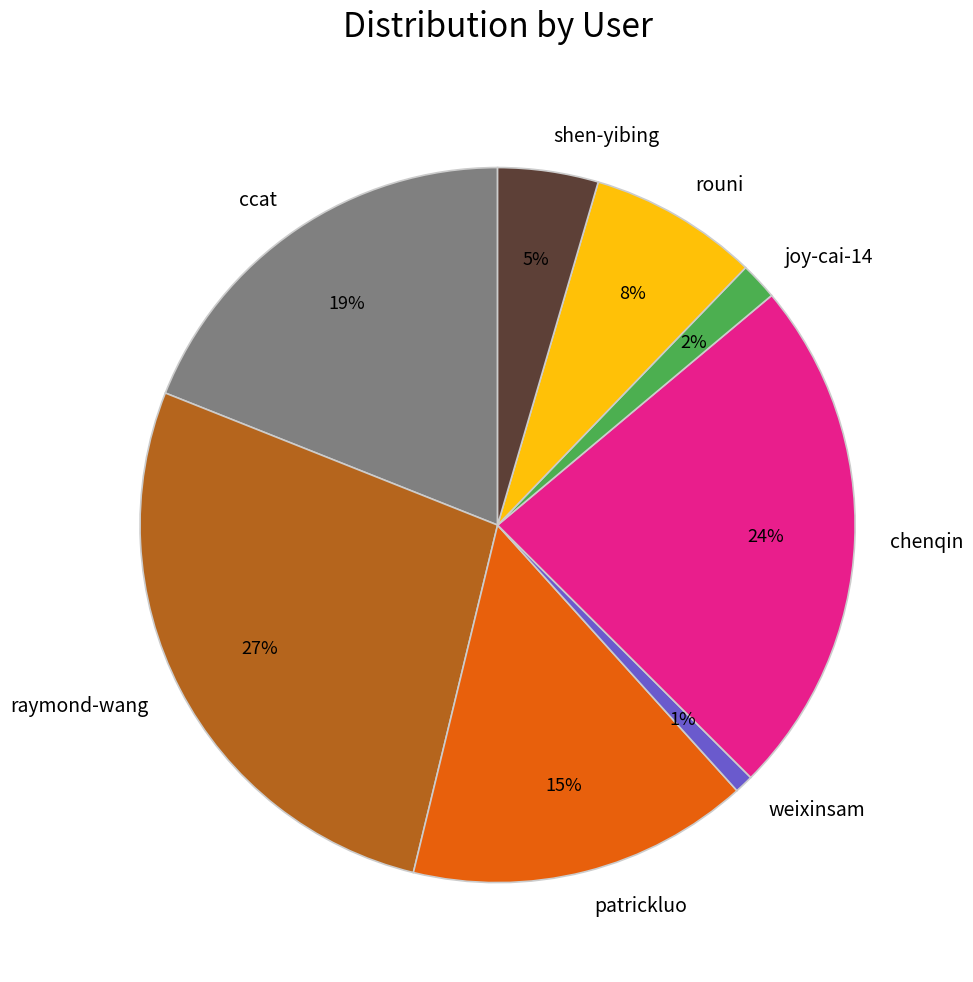

What percentage is the ccat slice, to the nearest percent?

19%